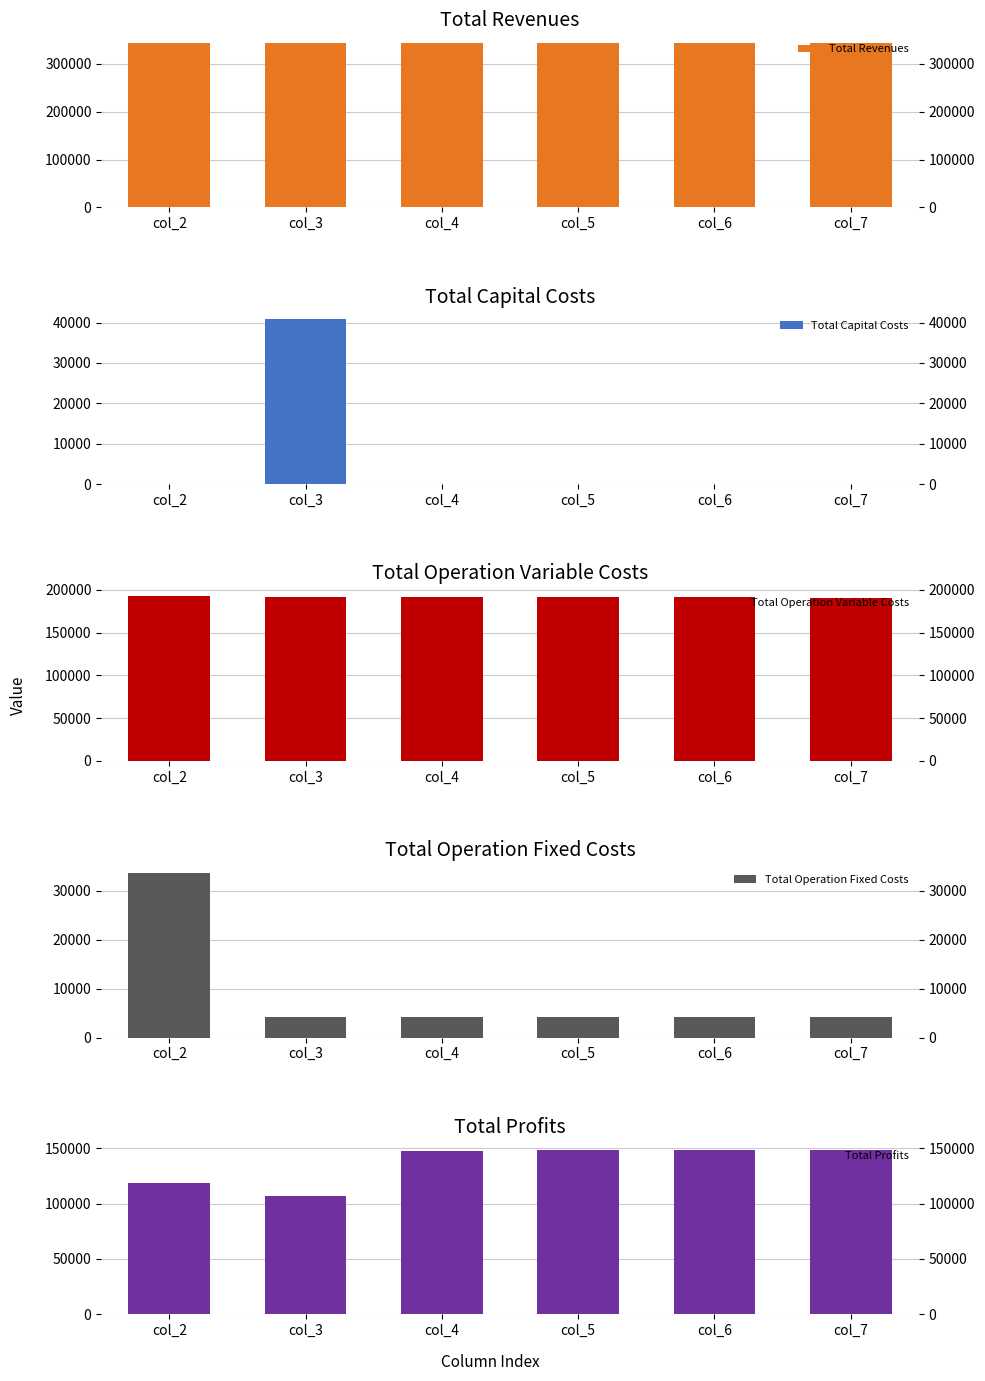

What is the value of the Total Operation Fixed Costs bar at the 4th from the left?

4287.5